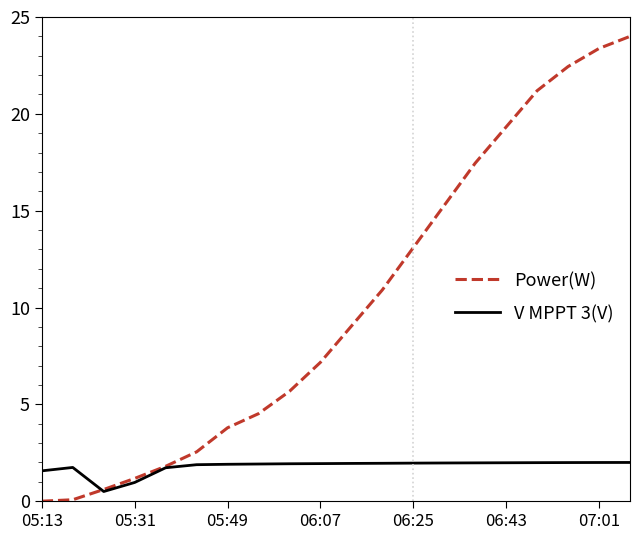

What is the average value of the V MPPT 3(V) series?

1.8